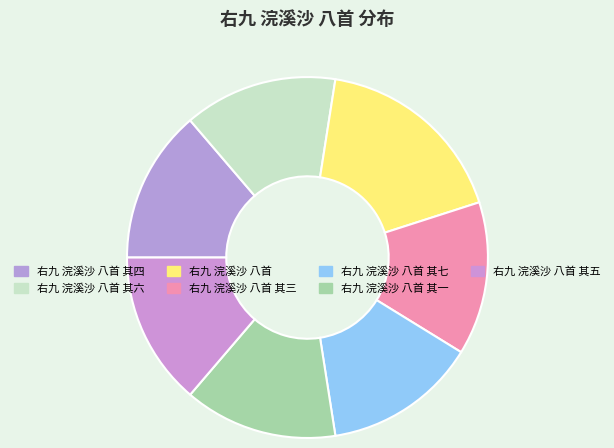

Is 右九 浣溪沙 八首 其五 the majority of the pie?

No